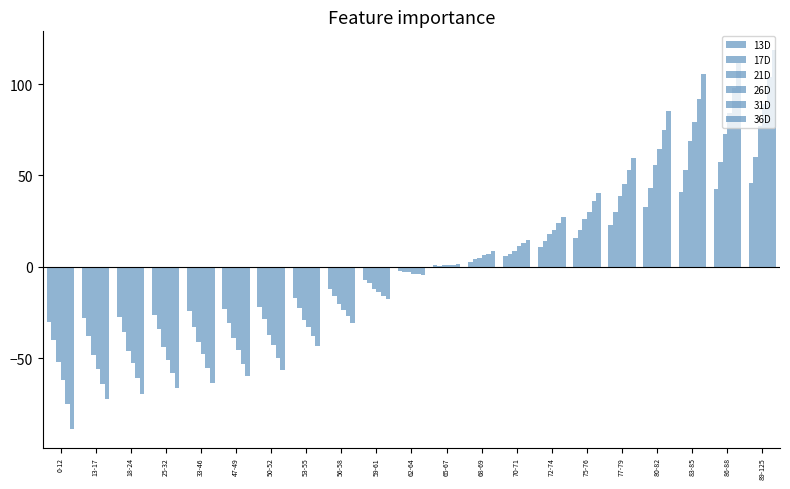

Which series has the largest range (max minus min)?

36D